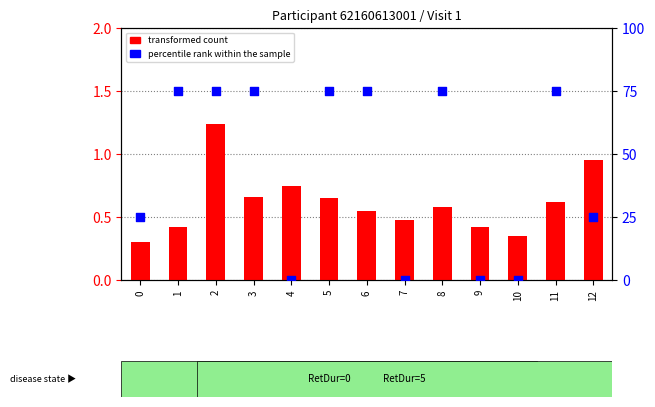

What are all the series names shown in the legend?

transformed count, percentile rank within the sample